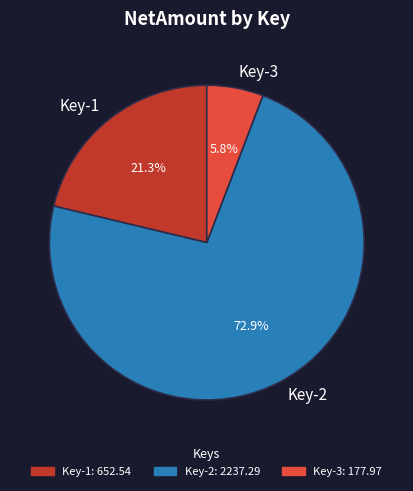

What percentage do Key-2 and Key-3 together represent?

78.7%